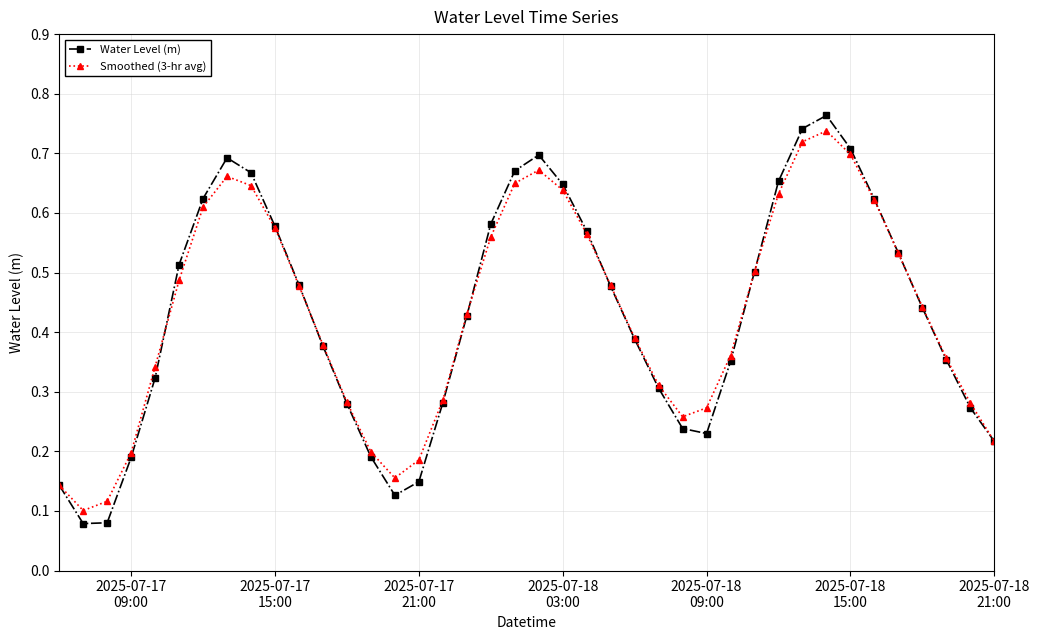

How many Smoothed (3-hr avg) values are between 0 and 1?

40